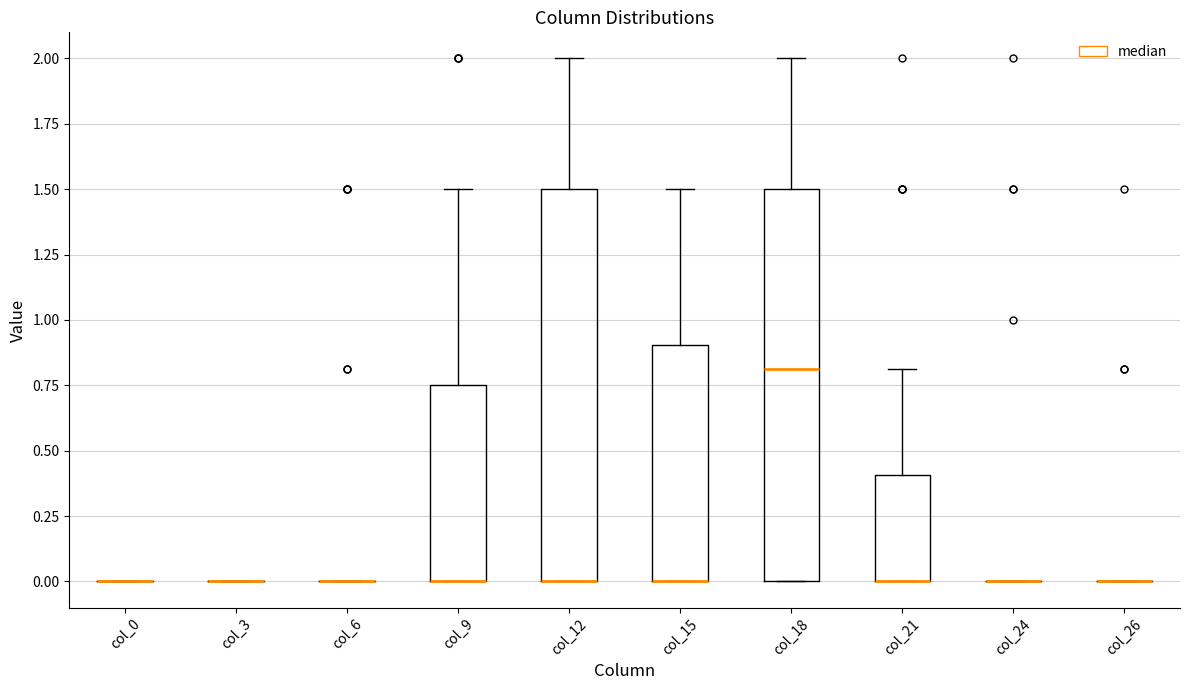

Reading left to right, transcribe this box plot: for each box, give where its median line is, the range the box spans, and where its two whiskers end, as read against the y-axis. The values are not printed on the chart, so give them approximately, as read against the axis.

col_0: box collapsed to a line at 0.00, whiskers 0.00 to 0.00
col_3: box collapsed to a line at 0.00, whiskers 0.00 to 0.00
col_6: box collapsed to a line at 0.00, whiskers 0.00 to 0.00
col_9: median 0.00 (drawn on the box's lower edge), box 0.00 to 0.75, whiskers 0.00 to 1.50
col_12: median 0.00 (drawn on the box's lower edge), box 0.00 to 1.50, whiskers 0.00 to 2.00
col_15: median 0.00 (drawn on the box's lower edge), box 0.00 to 0.90, whiskers 0.00 to 1.50
col_18: median 0.80, box 0.00 to 1.50, whiskers 0.00 to 2.00
col_21: median 0.00 (drawn on the box's lower edge), box 0.00 to 0.40, whiskers 0.00 to 0.80
col_24: box collapsed to a line at 0.00, whiskers 0.00 to 0.00
col_26: box collapsed to a line at 0.00, whiskers 0.00 to 0.00